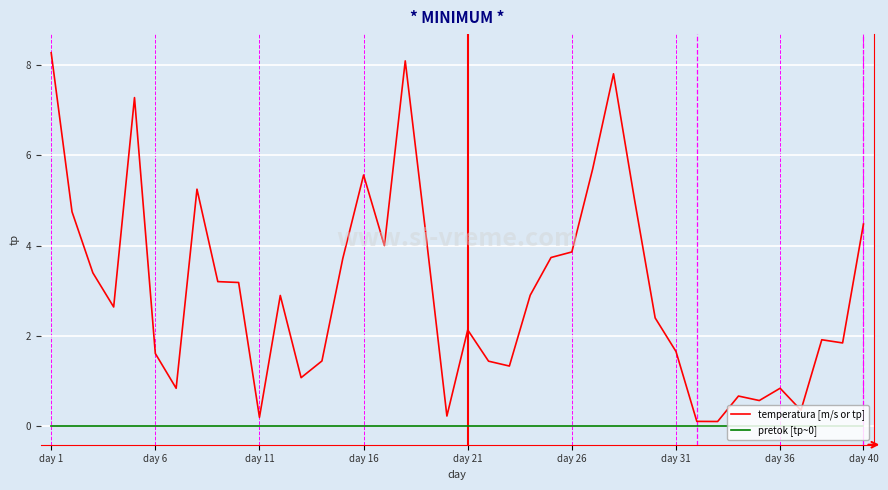

Which series has the largest range (max minus min)?

temperatura [m/s or tp]